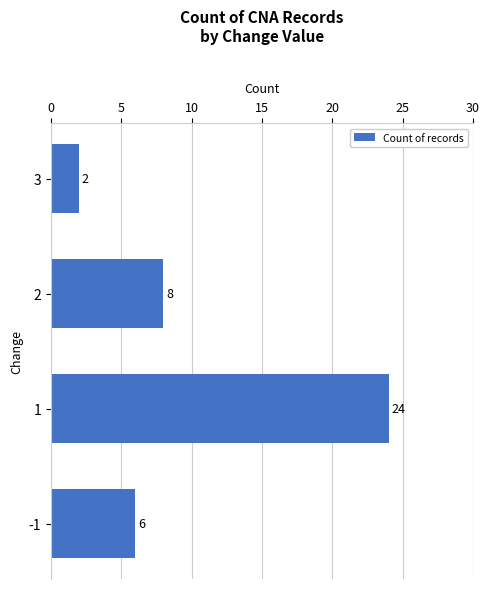

The value at -1 is 1. True or false?

False